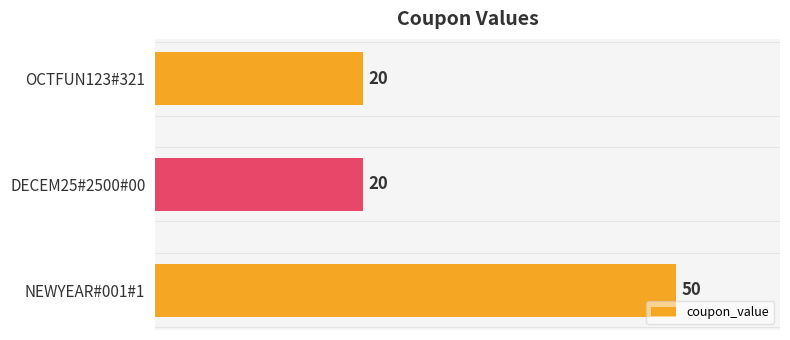

Is it true that the value at DECEM25#2500#00 is 20?

True